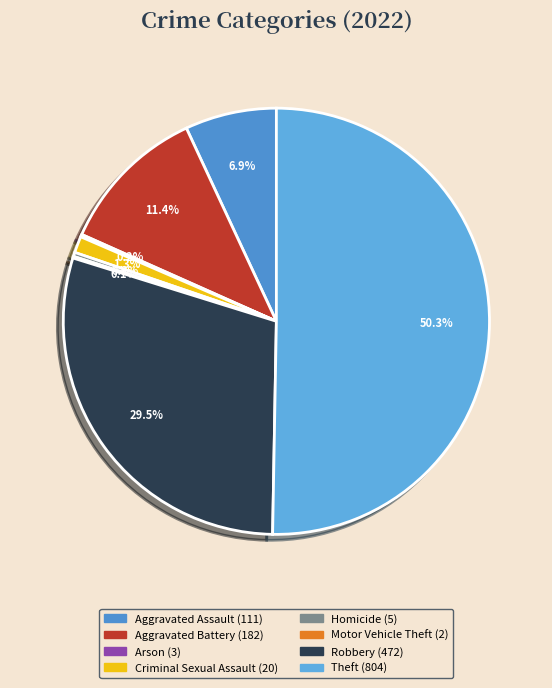

Count the number of slices in the pie.

8